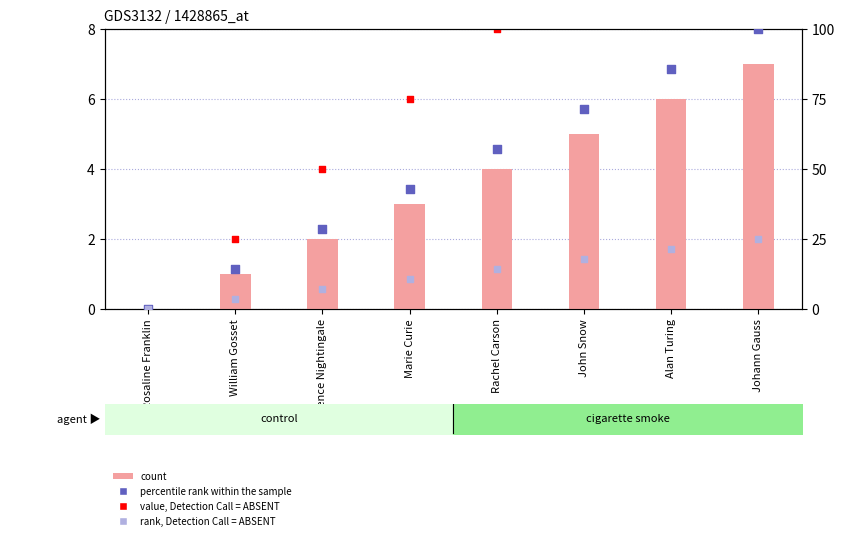

Which series has the largest total across all categories?

percentile rank within the sample